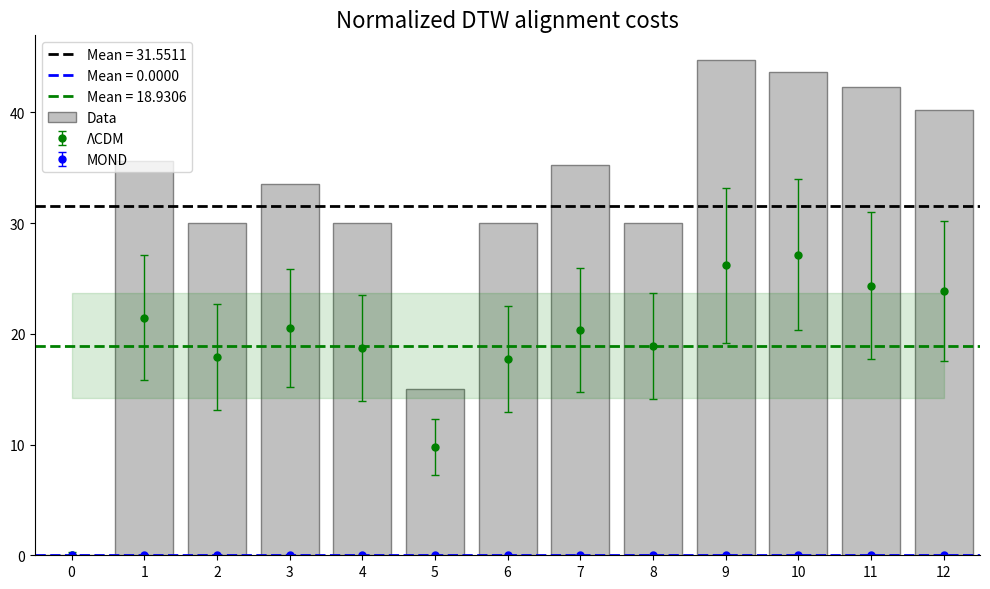

What is the sum of the values at 4 and 0?

30.0